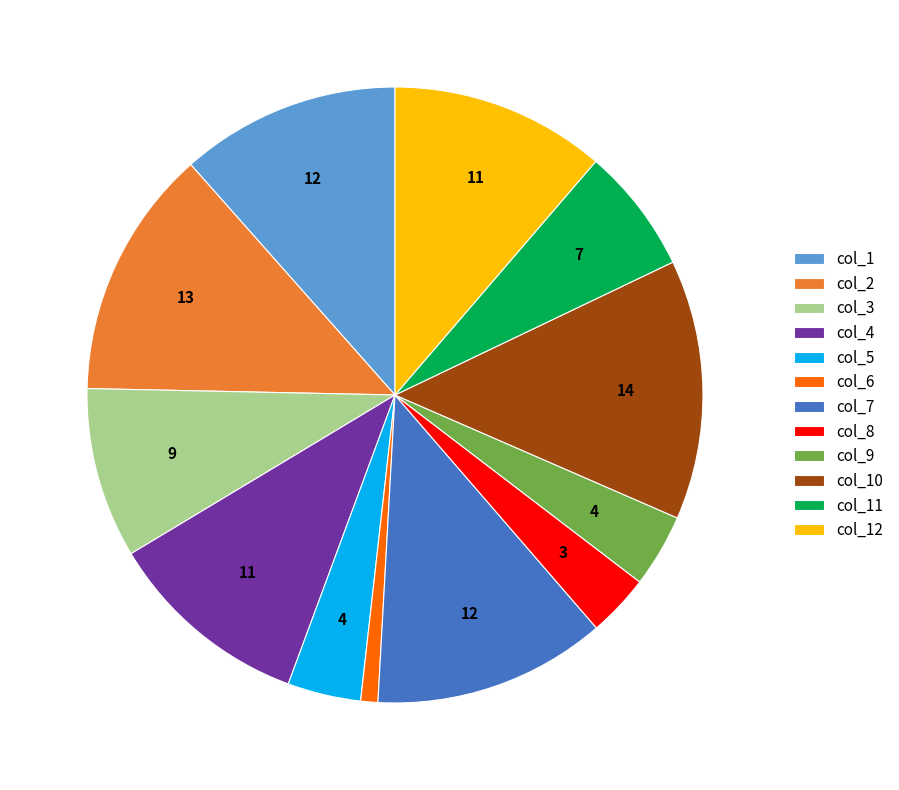

The col_4 slice represents 21% of the pie. True or false?

False